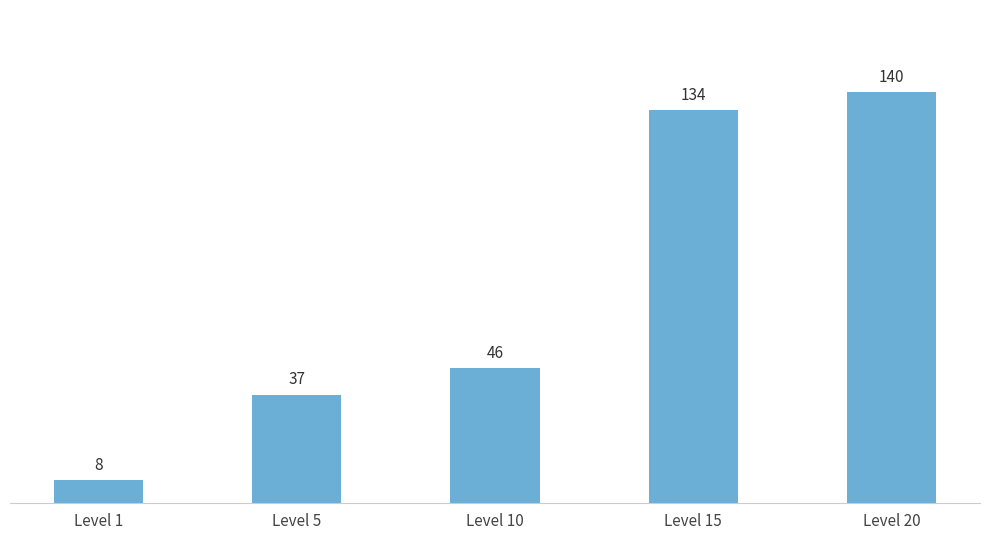

Reading right to left, extract all data points from this chart.

Level 20=140	Level 15=134	Level 10=46	Level 5=37	Level 1=8